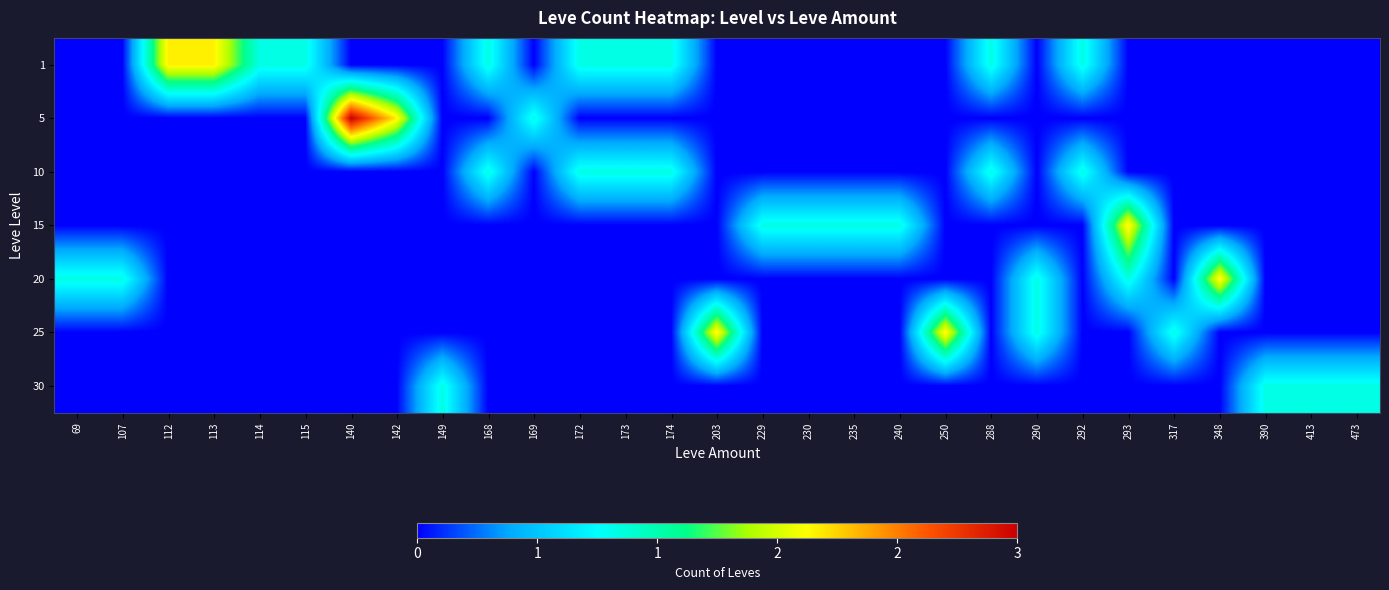

Reading right to left, what are all the values shown in this chart?

row_0: 473=0	413=0	390=0	348=0	317=0	293=0	292=1	290=0	288=1	250=0	240=0	235=0	230=0	229=0	203=0	174=1	173=1	172=1	169=0	168=1	149=0	142=0	140=0	115=1	114=1	113=2	112=2	107=0	69=0
row_1: 473=0	413=0	390=0	348=0	317=0	293=0	292=0	290=0	288=0	250=0	240=0	235=0	230=0	229=0	203=0	174=0	173=0	172=0	169=1	168=0	149=0	142=2	140=3	115=0	114=0	113=0	112=0	107=0	69=0
row_2: 473=0	413=0	390=0	348=0	317=0	293=0	292=1	290=0	288=1	250=0	240=0	235=0	230=0	229=0	203=0	174=1	173=1	172=1	169=0	168=1	149=0	142=0	140=0	115=0	114=0	113=0	112=0	107=0	69=0
row_3: 473=0	413=0	390=0	348=0	317=0	293=2	292=0	290=0	288=0	250=0	240=1	235=1	230=1	229=1	203=0	174=0	173=0	172=0	169=0	168=0	149=0	142=0	140=0	115=0	114=0	113=0	112=0	107=0	69=0
row_4: 473=0	413=0	390=0	348=2	317=0	293=1	292=0	290=1	288=0	250=0	240=0	235=0	230=0	229=0	203=0	174=0	173=0	172=0	169=0	168=0	149=0	142=0	140=0	115=0	114=0	113=0	112=0	107=1	69=1
row_5: 473=0	413=0	390=0	348=0	317=1	293=0	292=0	290=1	288=0	250=2	240=0	235=0	230=0	229=0	203=2	174=0	173=0	172=0	169=0	168=0	149=0	142=0	140=0	115=0	114=0	113=0	112=0	107=0	69=0
row_6: 473=1	413=1	390=1	348=0	317=0	293=0	292=0	290=0	288=0	250=0	240=0	235=0	230=0	229=0	203=0	174=0	173=0	172=0	169=0	168=0	149=1	142=0	140=0	115=0	114=0	113=0	112=0	107=0	69=0